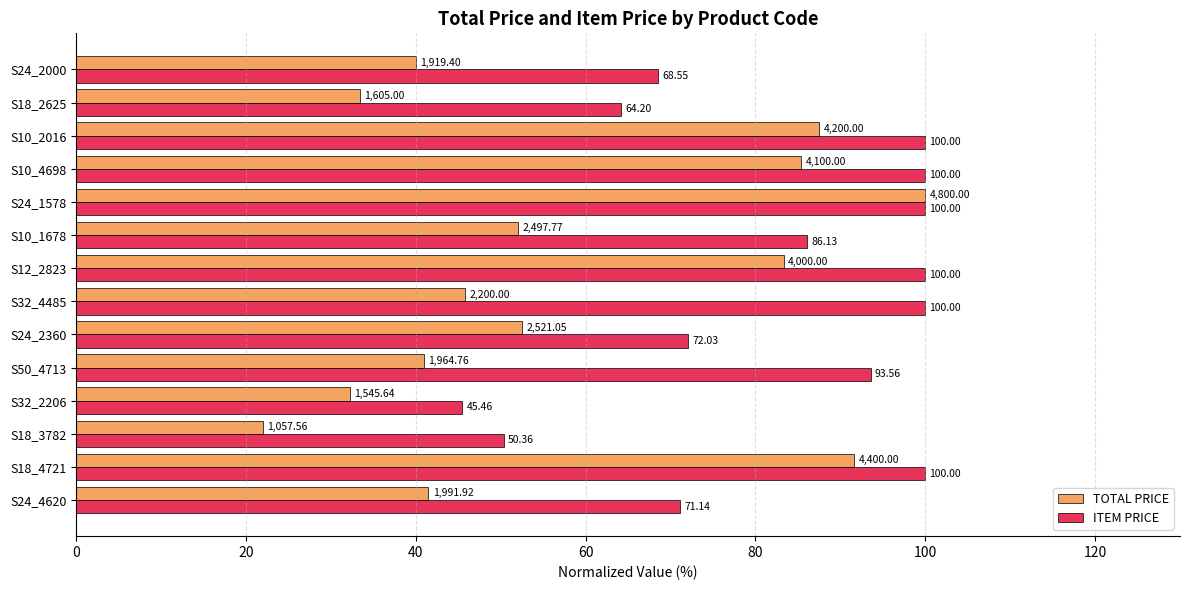

Which series has the widest spread of values?

TOTAL PRICE